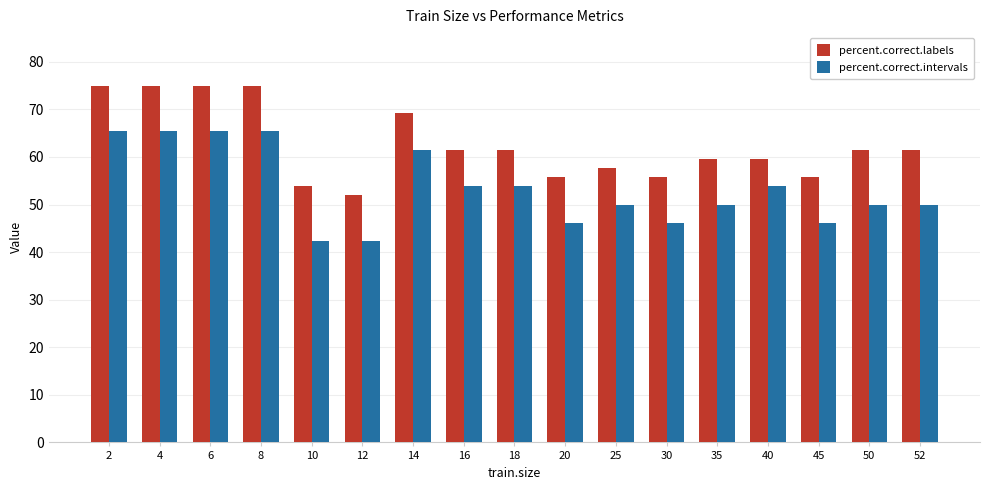

What is the value of the percent.correct.intervals bar at the 3rd from the left?

65.4